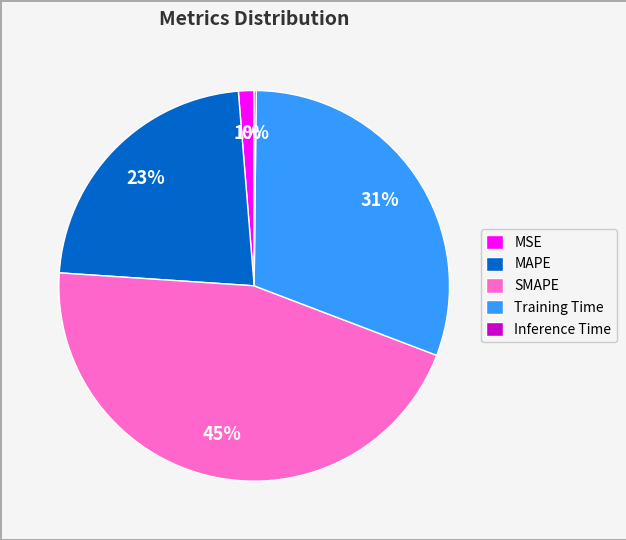

Which slice is the largest?

SMAPE